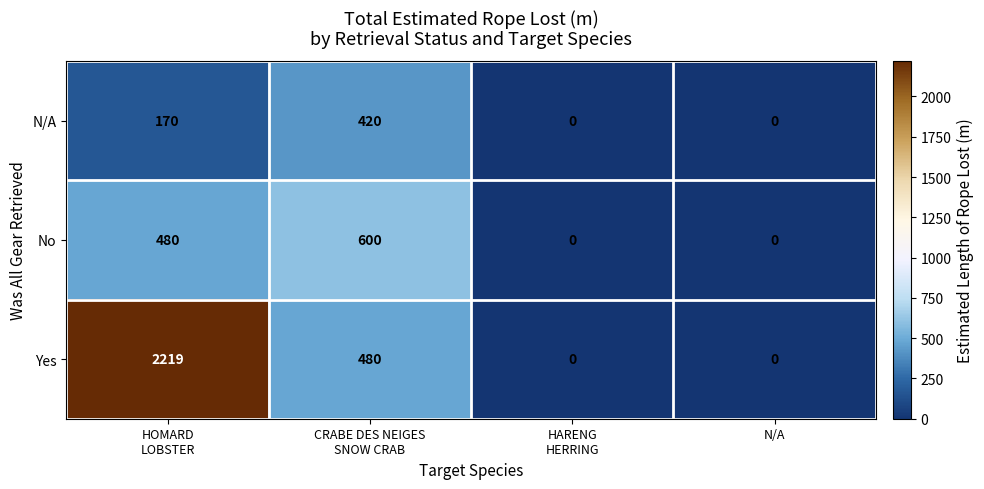

Reading left to right, transcribe all the data shown in this chart.

N/A: 170	420	0	0
No: 480	600	0	0
Yes: 2219	480	0	0